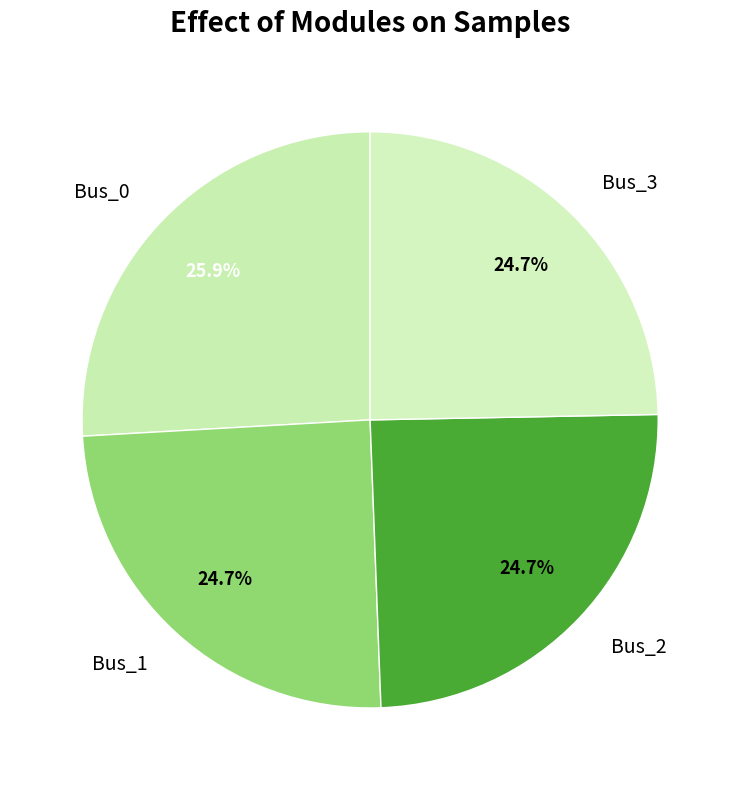

What is the largest slice in the pie chart?

Bus_0